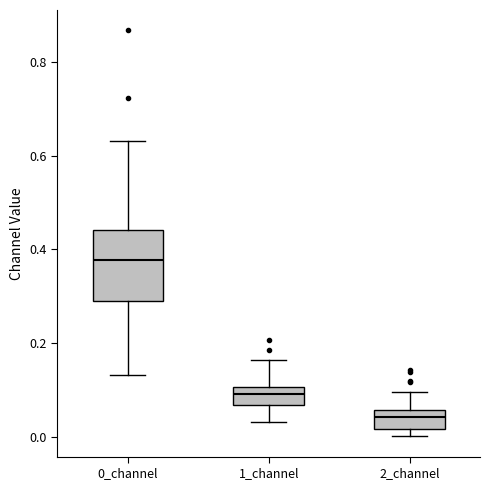

Reading left to right, read every box against the y-axis: the position of its median line, the range the box covers, and the ends of its whiskers. The values are not printed on the chart, so give them approximately, as read against the axis.

0_channel: median 0.38, box 0.30 to 0.44, whiskers 0.14 to 0.64
1_channel: median 0.10 (inside the box), box 0.06 to 0.10, whiskers 0.04 to 0.16
2_channel: median 0.04, box 0.02 to 0.06, whiskers 0.00 to 0.10